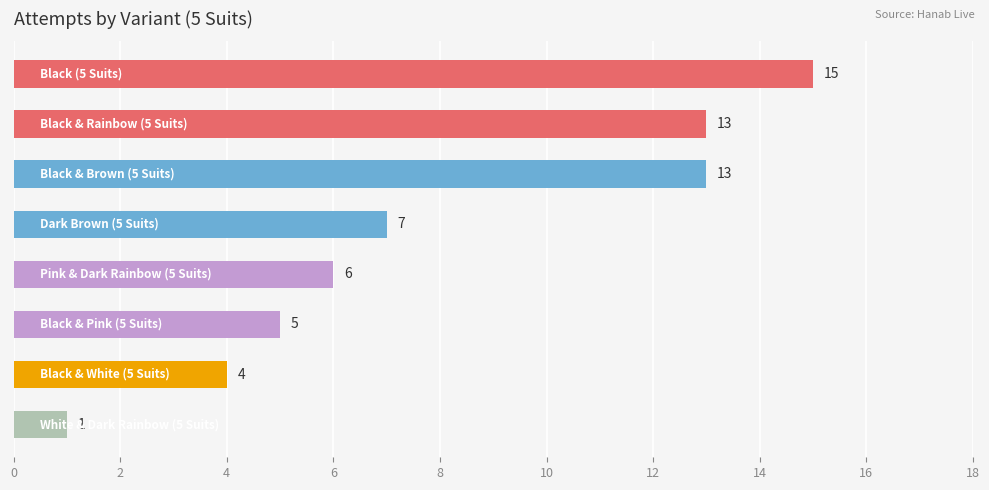

Are the bars grouped side by side (vs. stacked)?

No